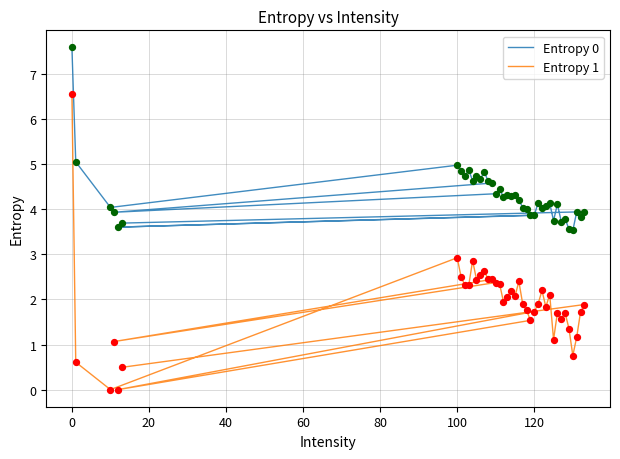

Which series has the largest total across all categories?

Entropy 0